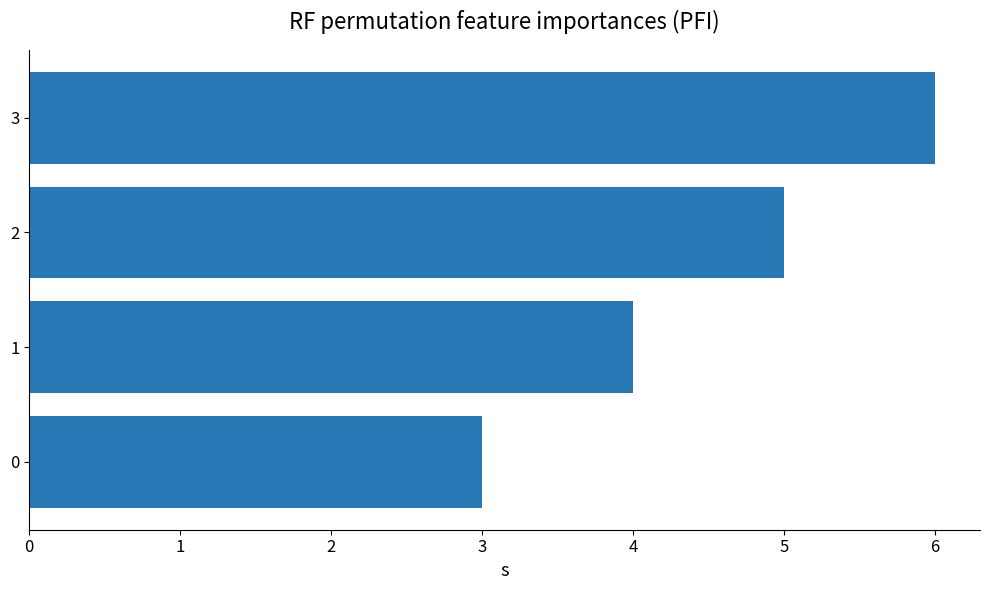

What is the minimum value shown in the chart?

3